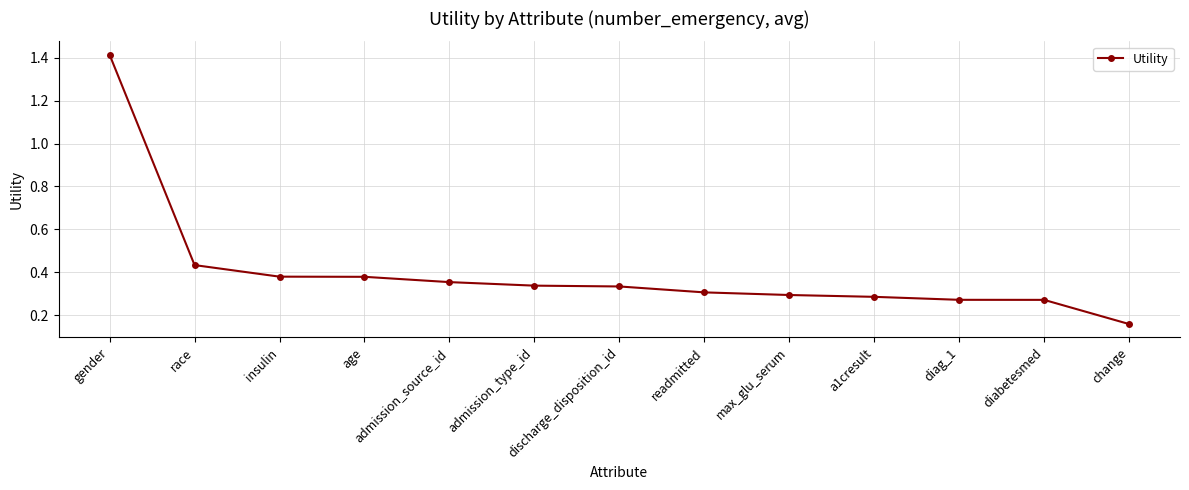

Which label corresponds to the smallest value in the chart?

change